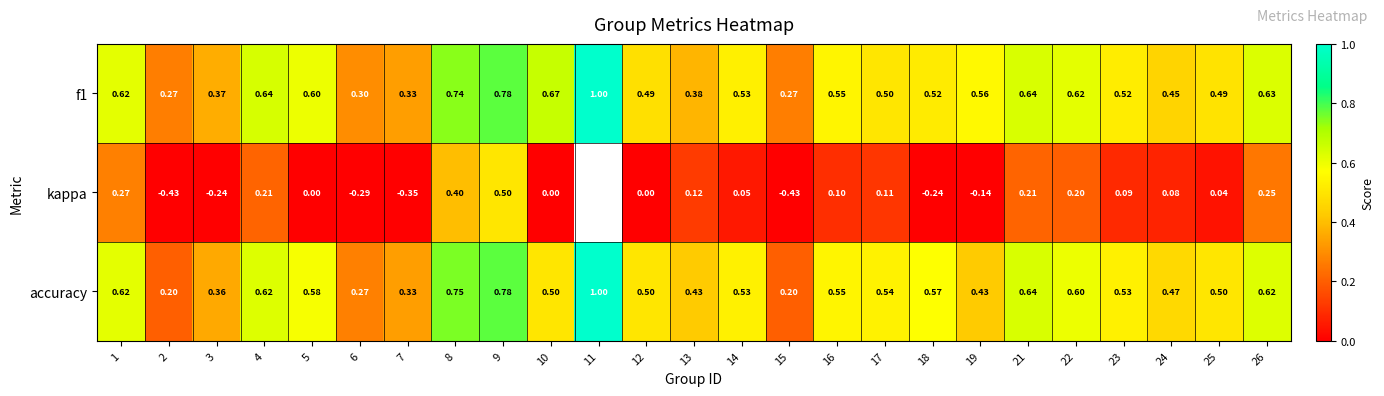

True or false: f1 has a value of 0.4 at 22.

False